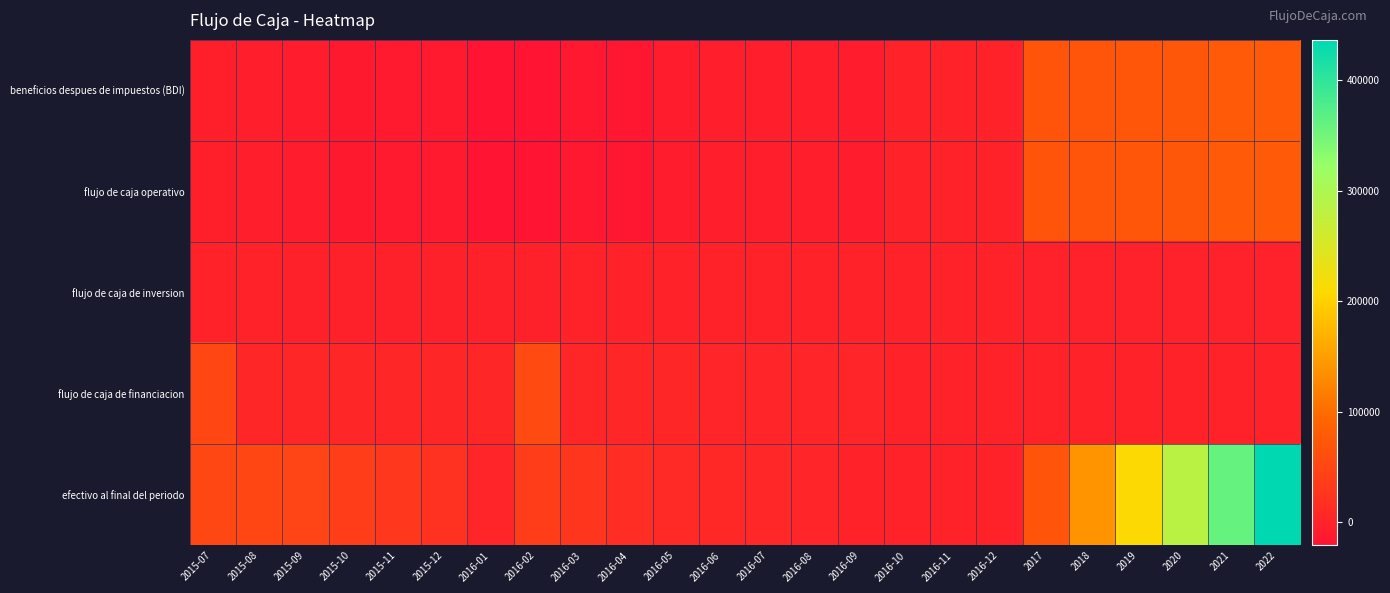

Which has a higher value, 2015-07 or 2016-02?

2015-07